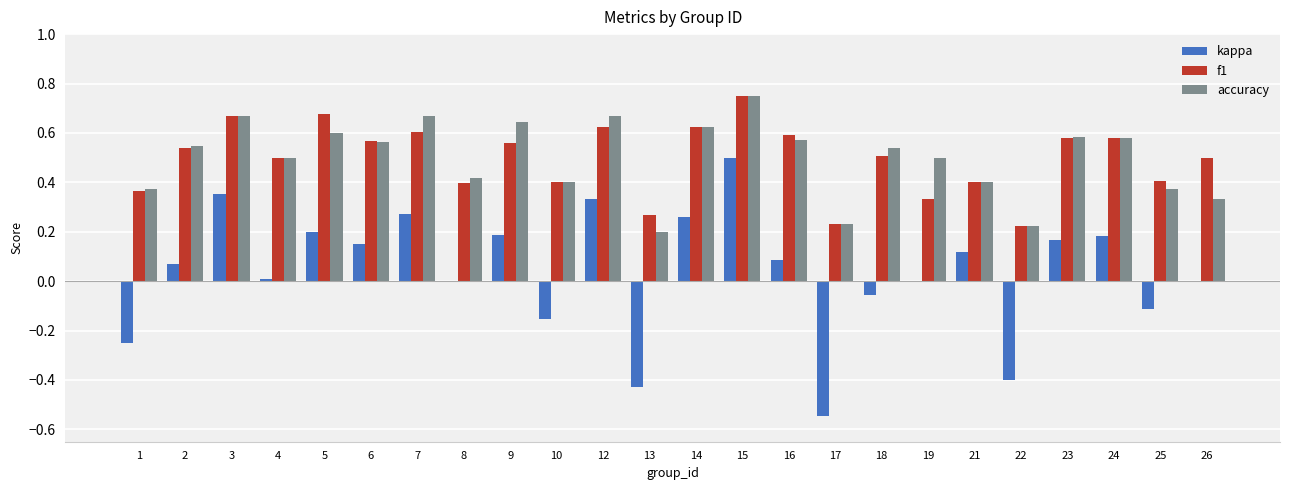

Which series has the largest range (max minus min)?

kappa